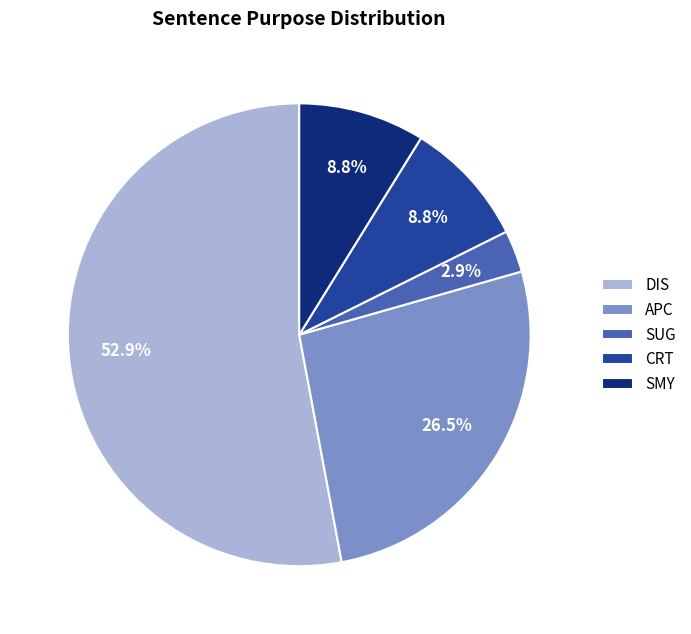

Is the sum of CRT and DIS greater than half?

Yes